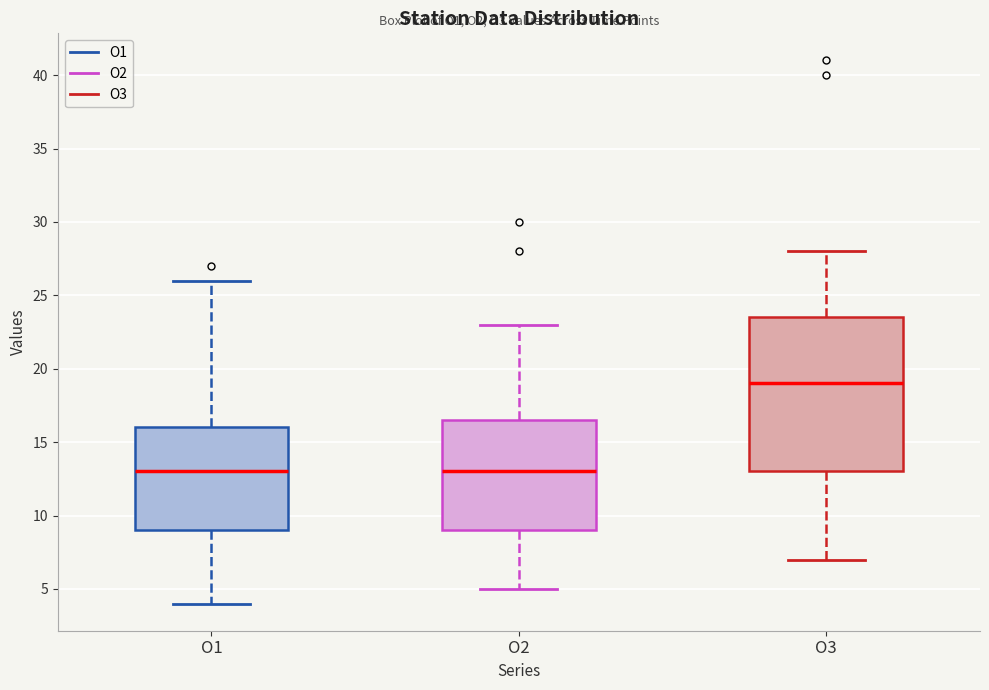

Reading left to right, transcribe this box plot: for each box, give where its median line is, the range the box spans, and where its two whiskers end, as read against the y-axis. The values are not printed on the chart, so give them approximately, as read against the axis.

O1: median 13.0, box 9.0 to 16.0, whiskers 4.0 to 26.0
O2: median 13.0, box 9.0 to 16.5, whiskers 5.0 to 23.0
O3: median 19.0, box 13.0 to 23.5, whiskers 7.0 to 28.0